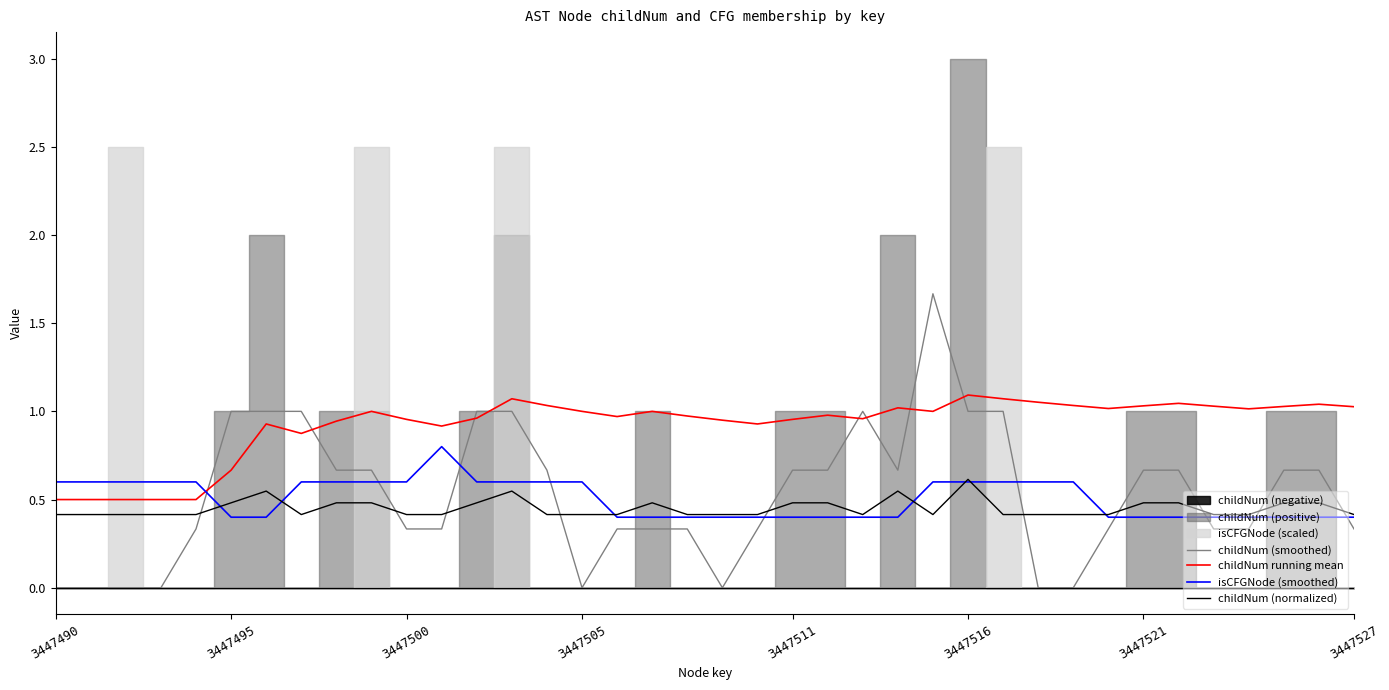

Which category has the highest value in the childNum (normalized) series?

3447516